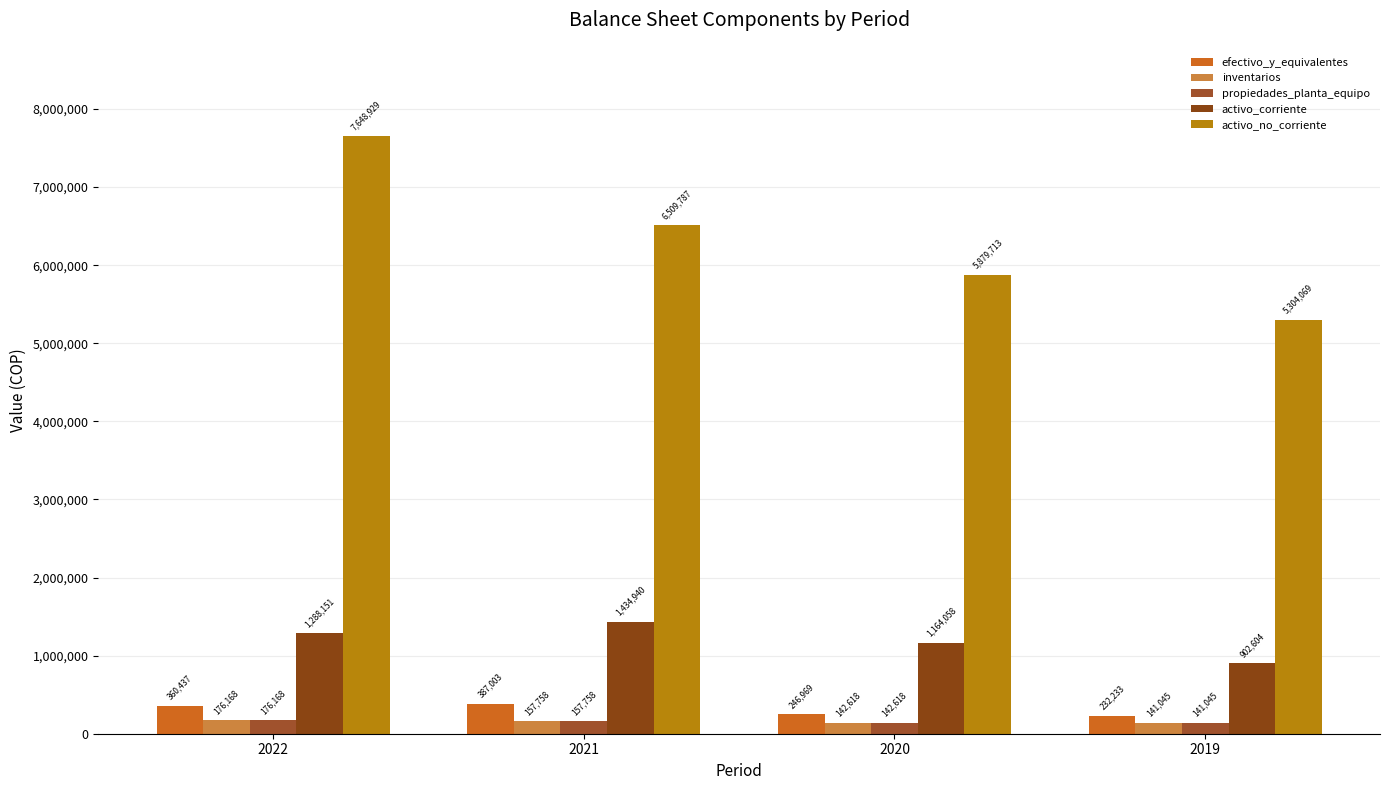

At which label does propiedades_planta_equipo first exceed 157758?

2022